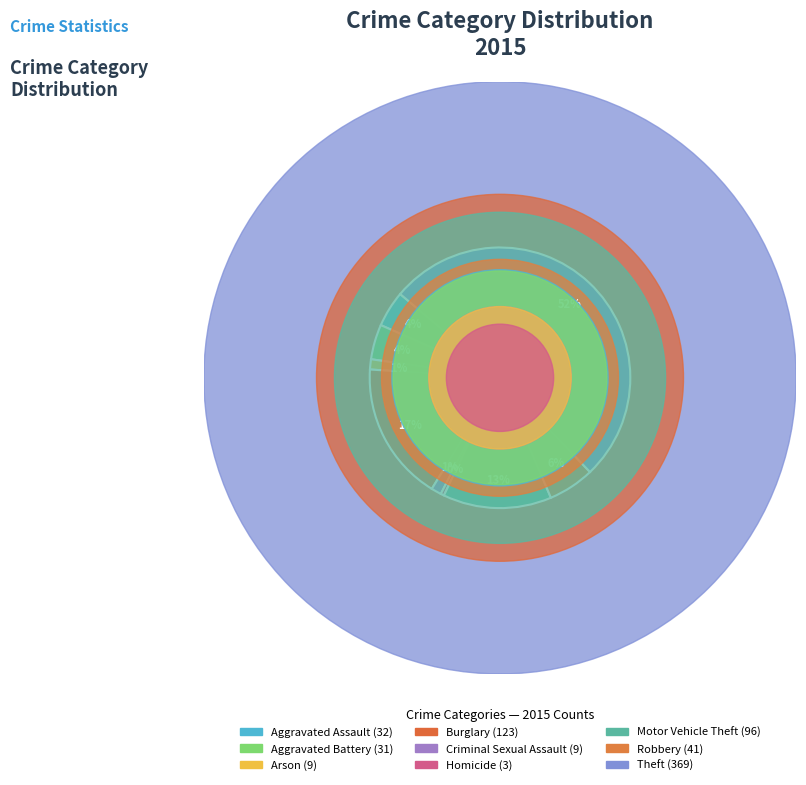

What percentage is the Aggravated Assault slice, to the nearest percent?

4%